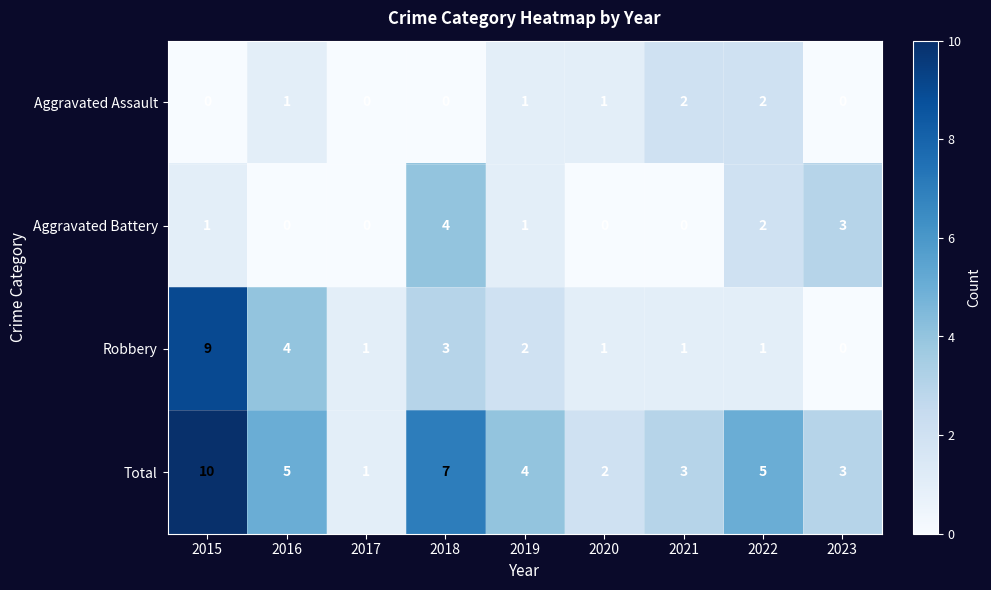

List the series in order of their peak value, highest first.

Total, Robbery, Aggravated Battery, Aggravated Assault